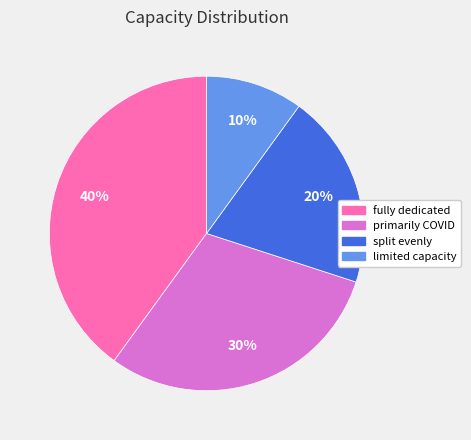

To the nearest percent, what is the average slice percentage?

25%